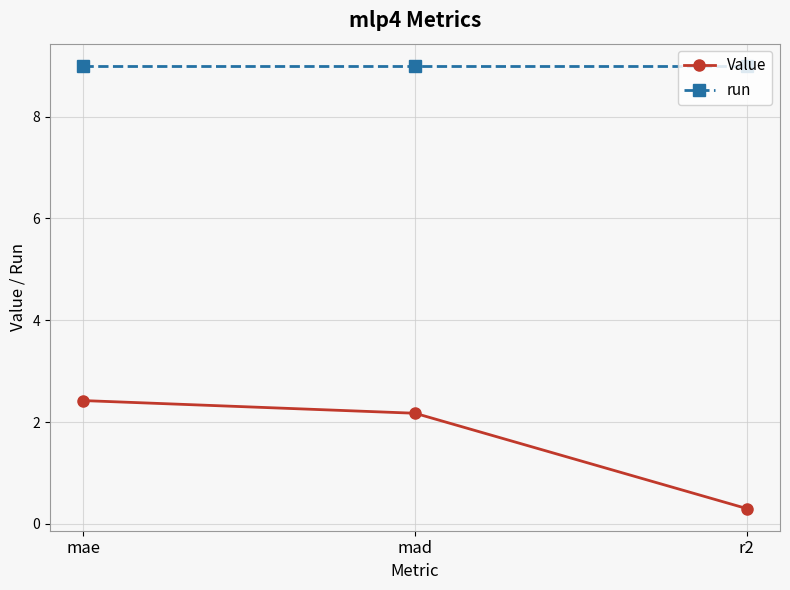

True or false: Value has a value of 0.9 at mae.

False